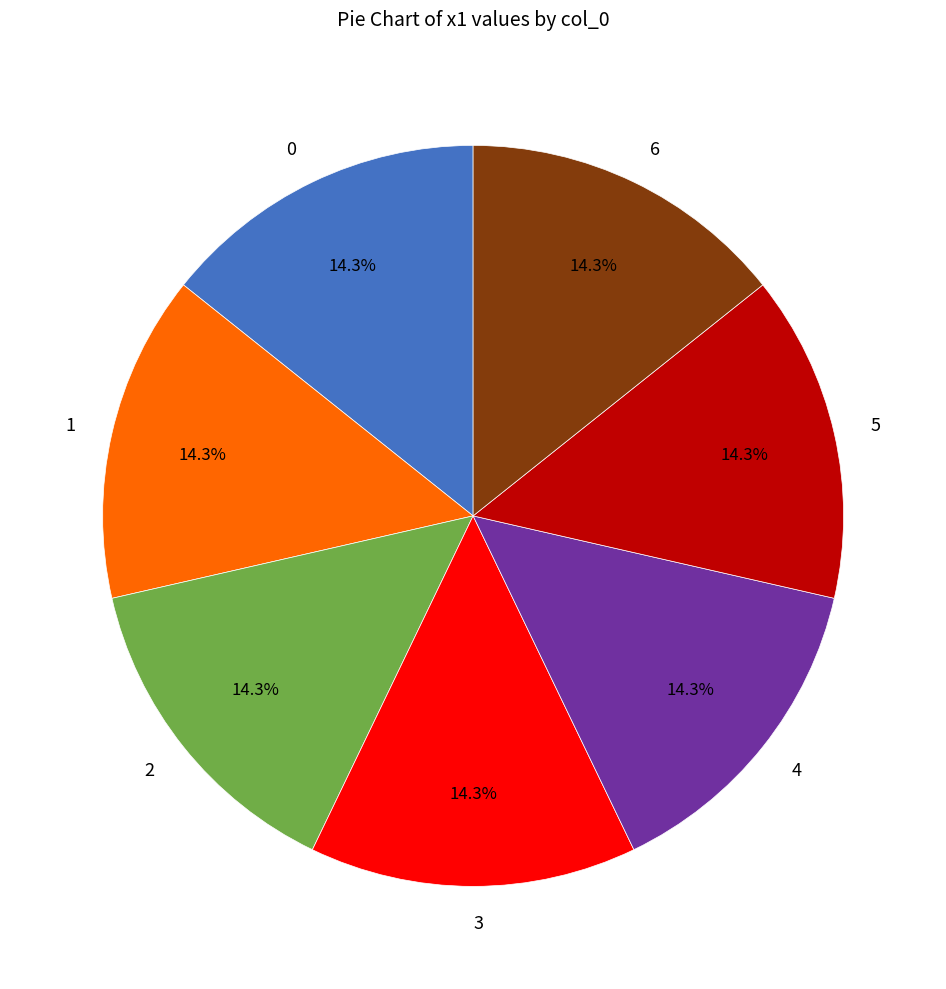

Does any single category account for the majority?

No